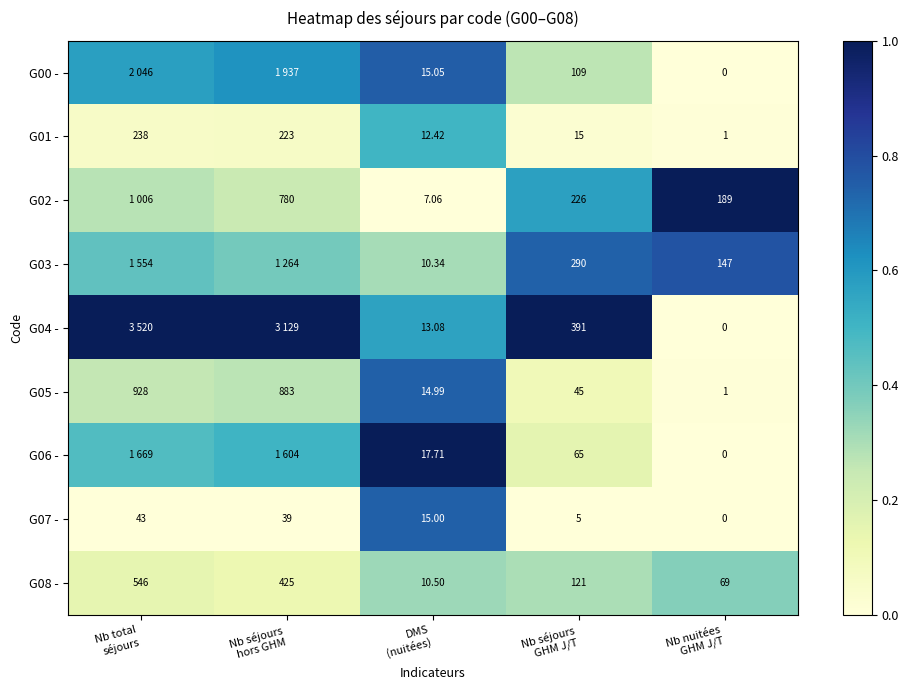

What is the total value across all series at Nb séjours
GHM J/T?

1267.0